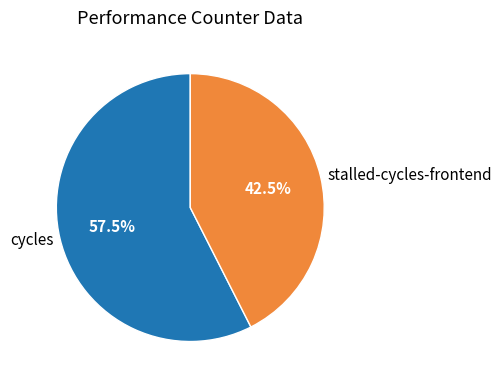

Is there a majority slice in this chart?

Yes